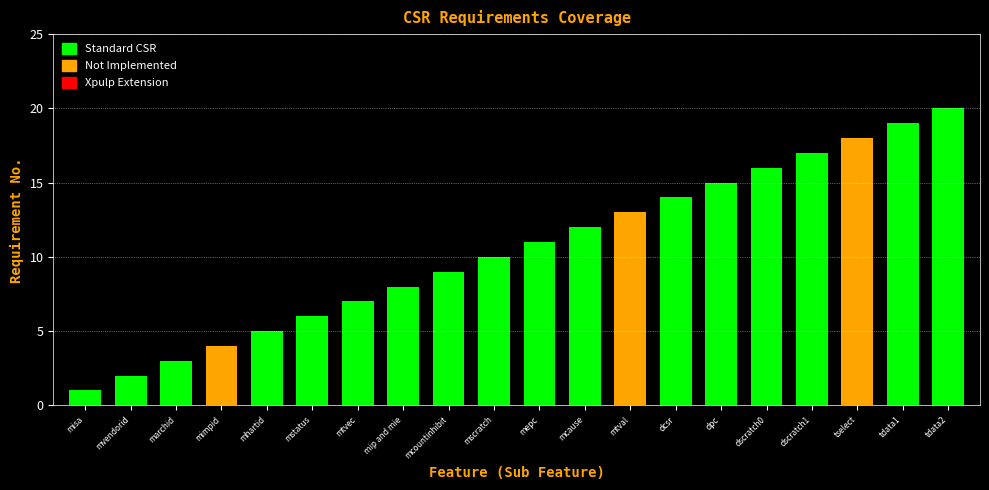

At which label is the value closest to 10?

mscratch